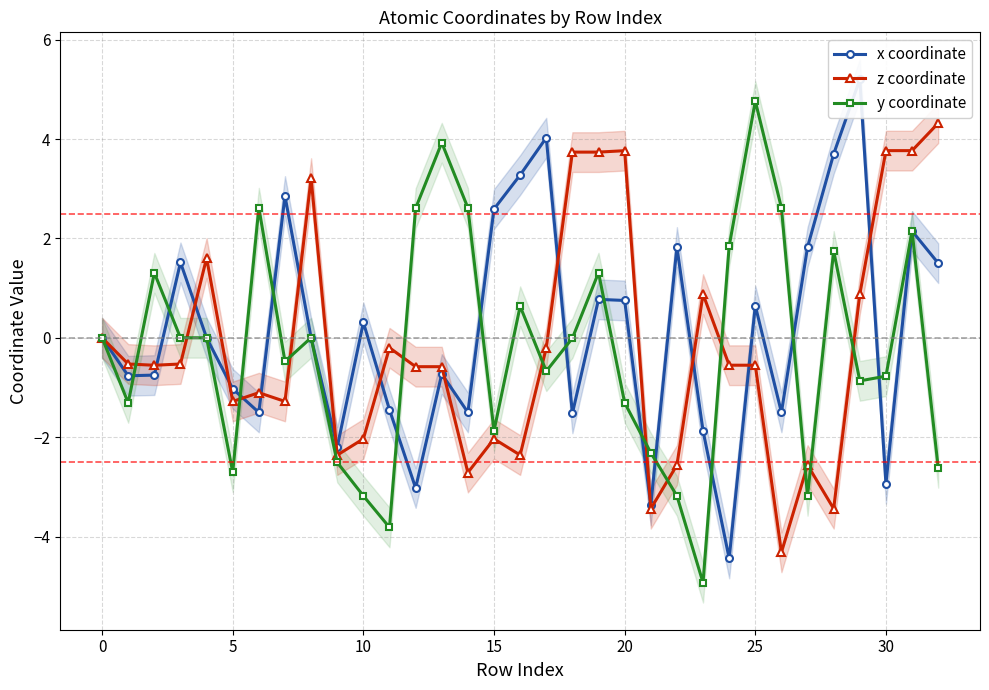

What is the value of the x coordinate point at the 15th from the left?

-1.5